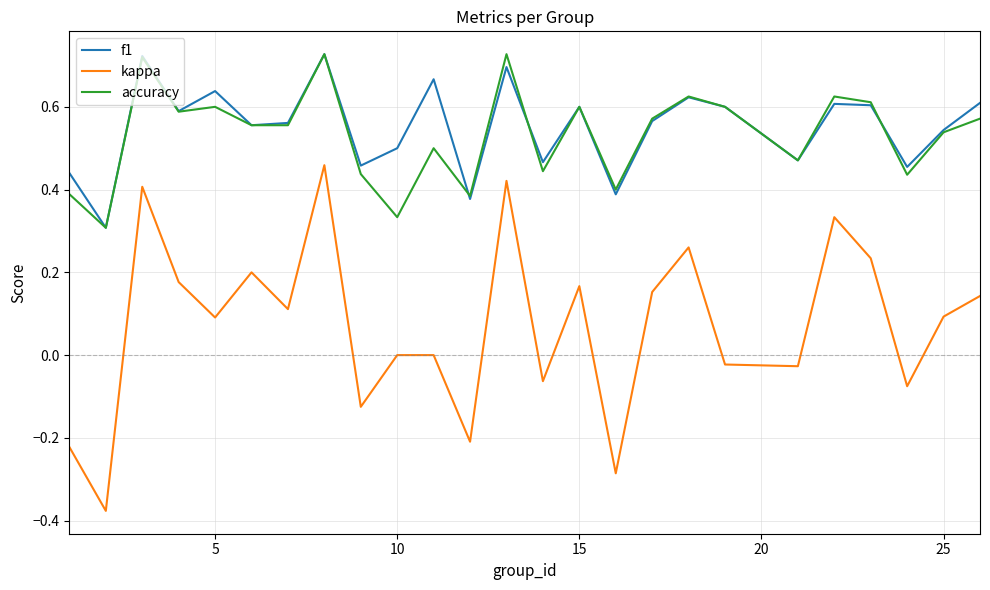

Which series has the largest range (max minus min)?

kappa